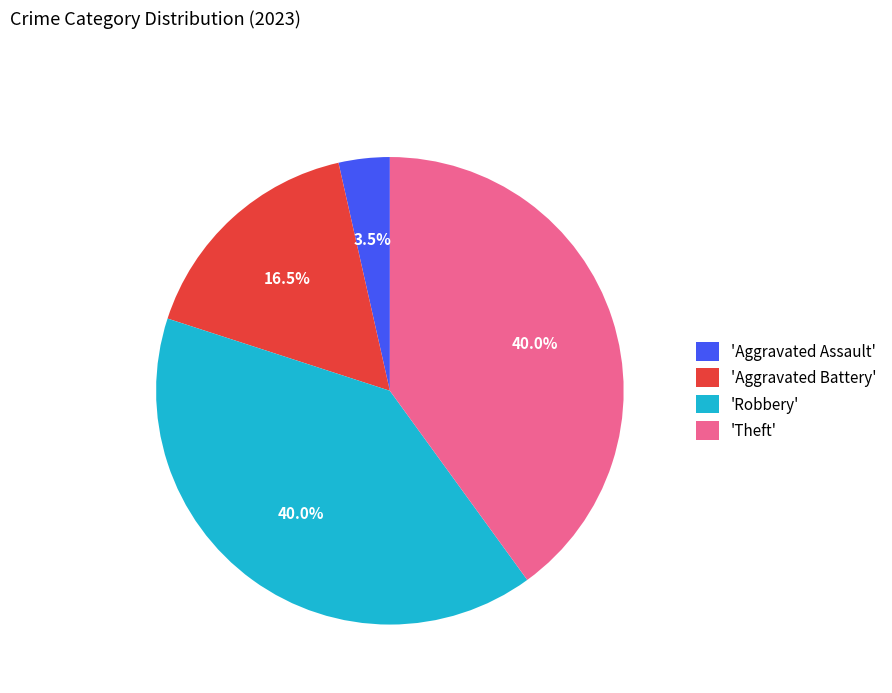

What portion of the pie excludes 'Aggravated Battery'?

83.5%